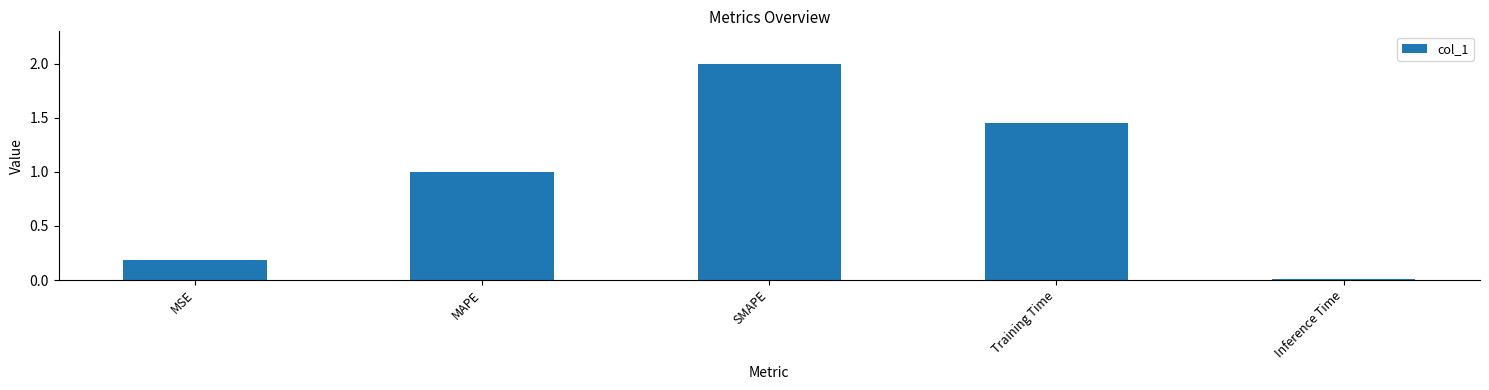

The value at SMAPE is 0.6. True or false?

False